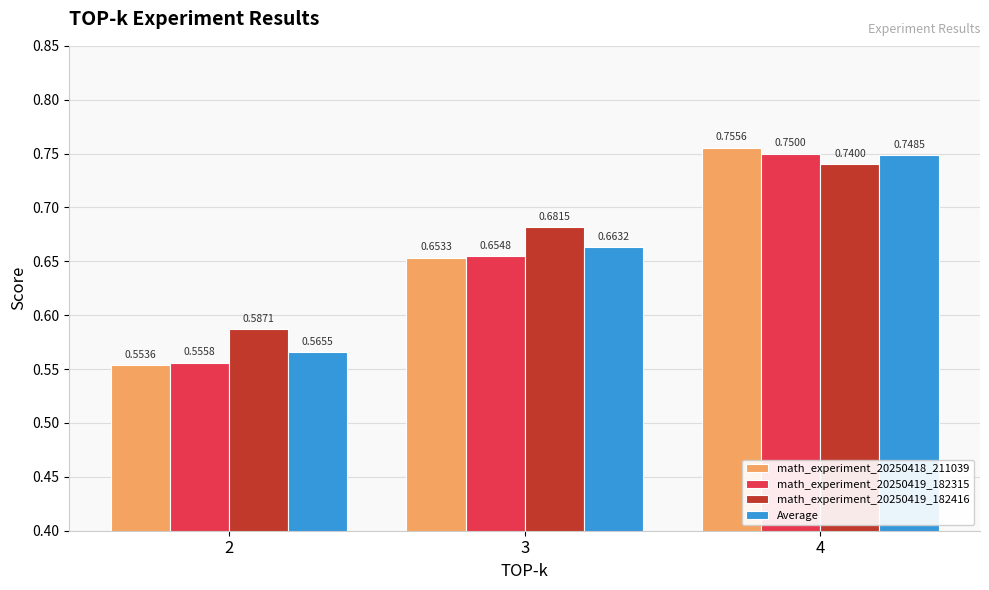

What is the total value across all series at 3?

2.7